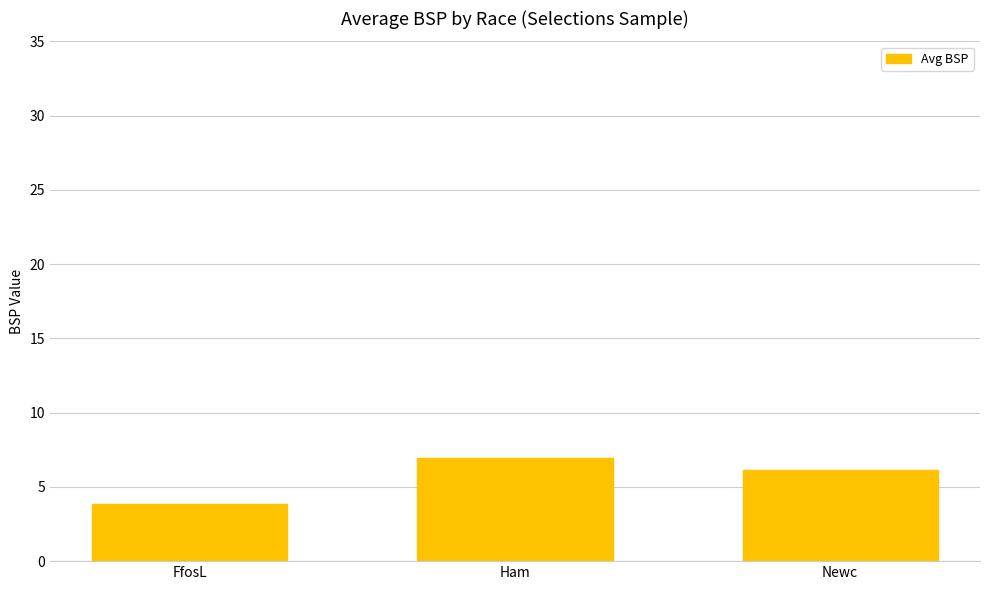

What is the label of the 1st bar from the right?

Newc